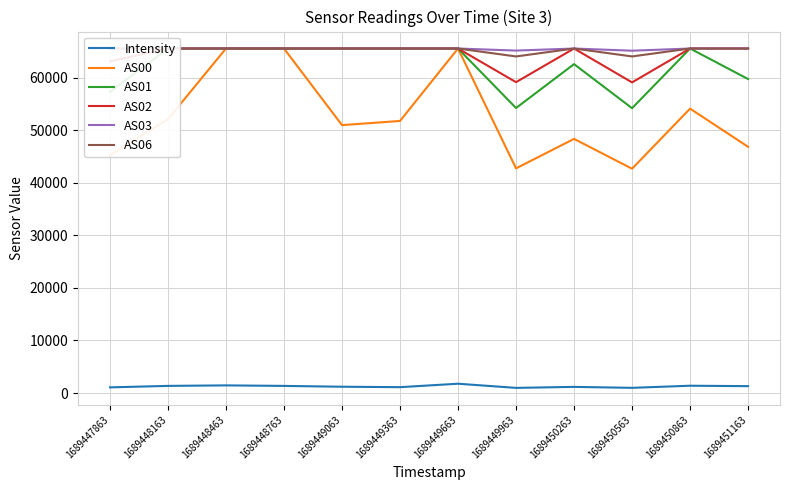

True or false: Intensity and AS02 cross at least once.

False